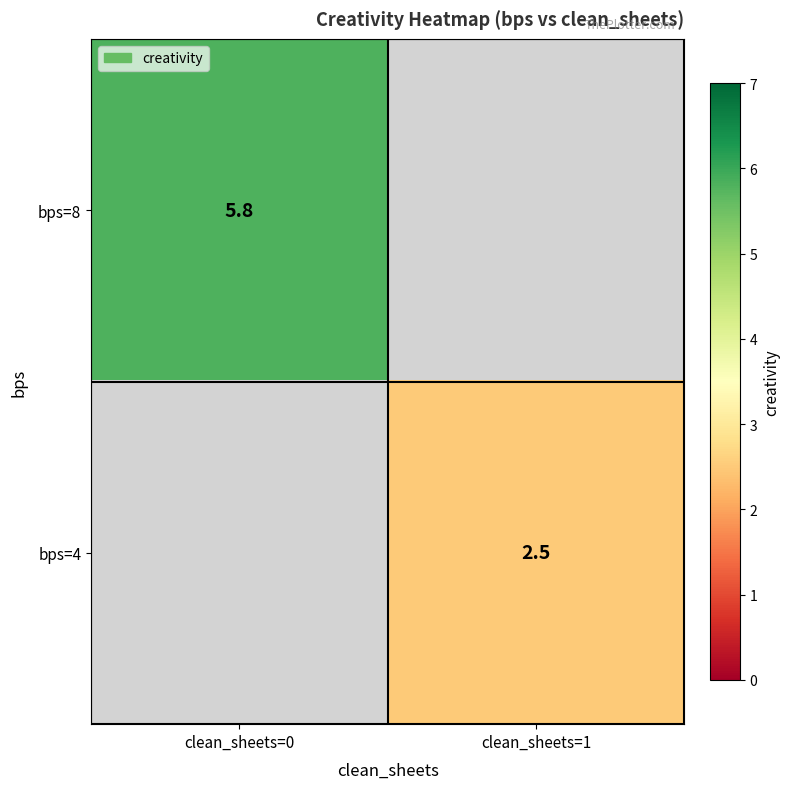

How many distinct data groups are displayed?

2